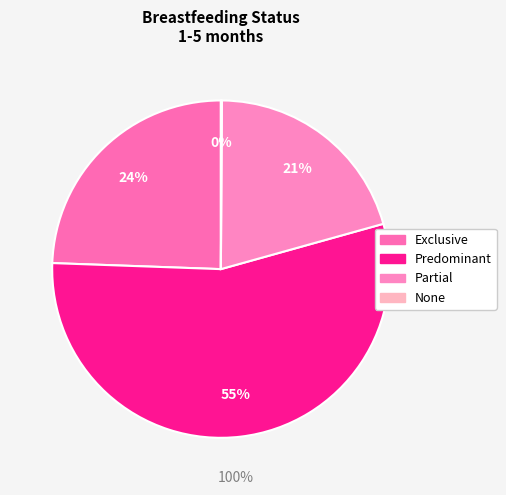

Combined, what portion of the pie is Exclusive and Partial?

45.0%